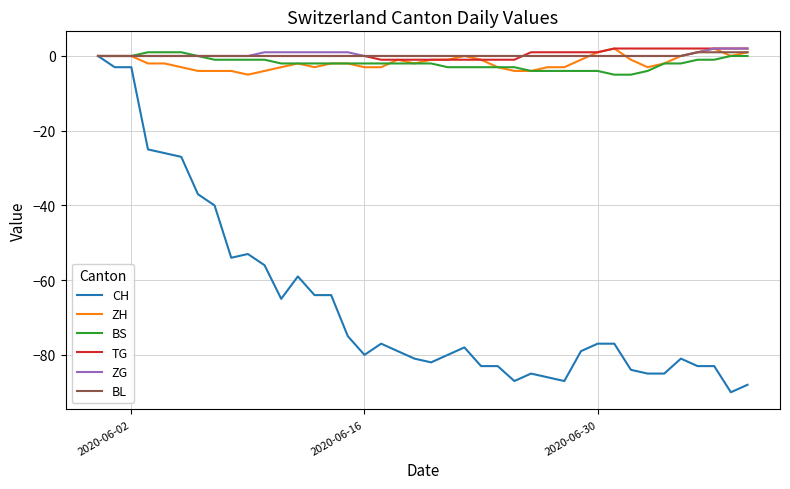

Which series has the largest range (max minus min)?

CH